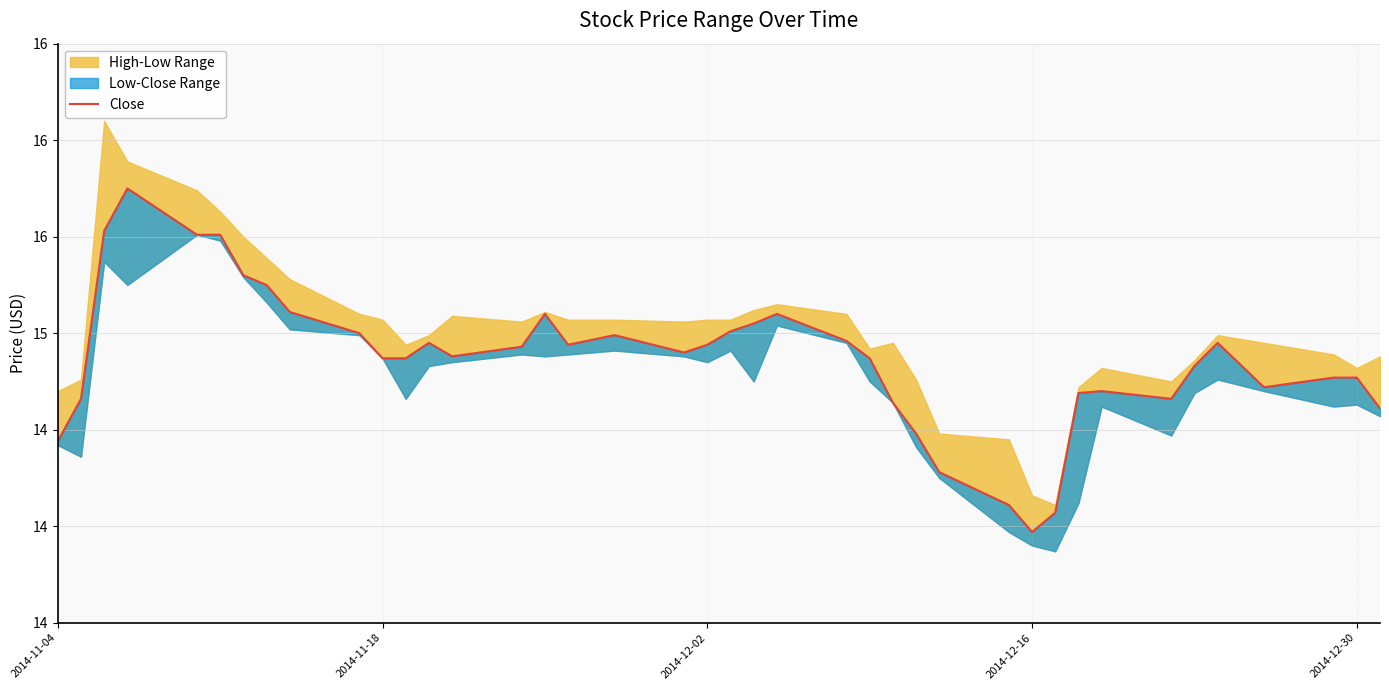

How many lines are shown in the chart?

1